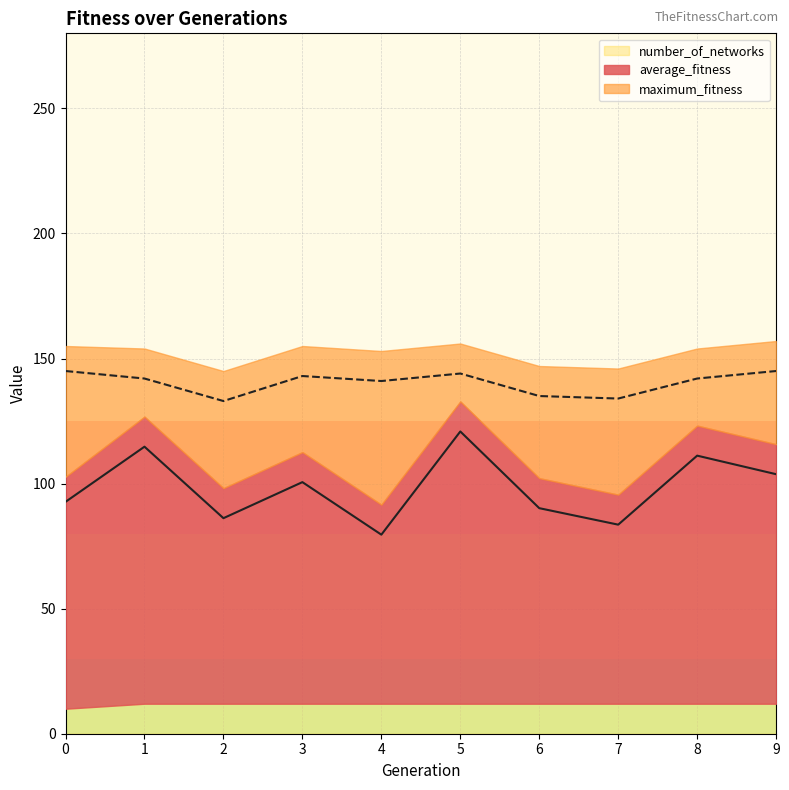

True or false: average_fitness and maximum_fitness cross at least once.

False